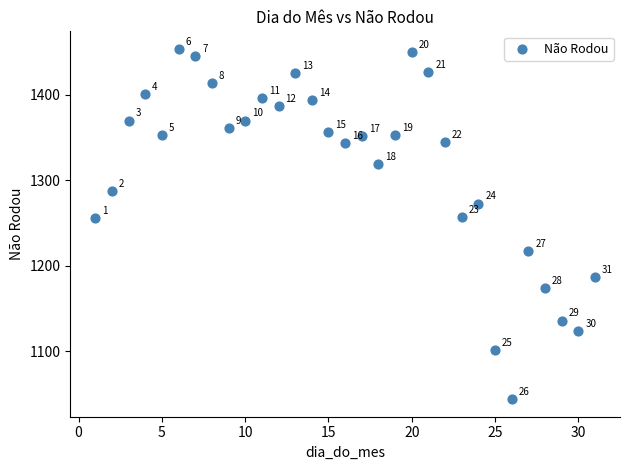

What Y value in the scatter plot is closest to 1249?

1256